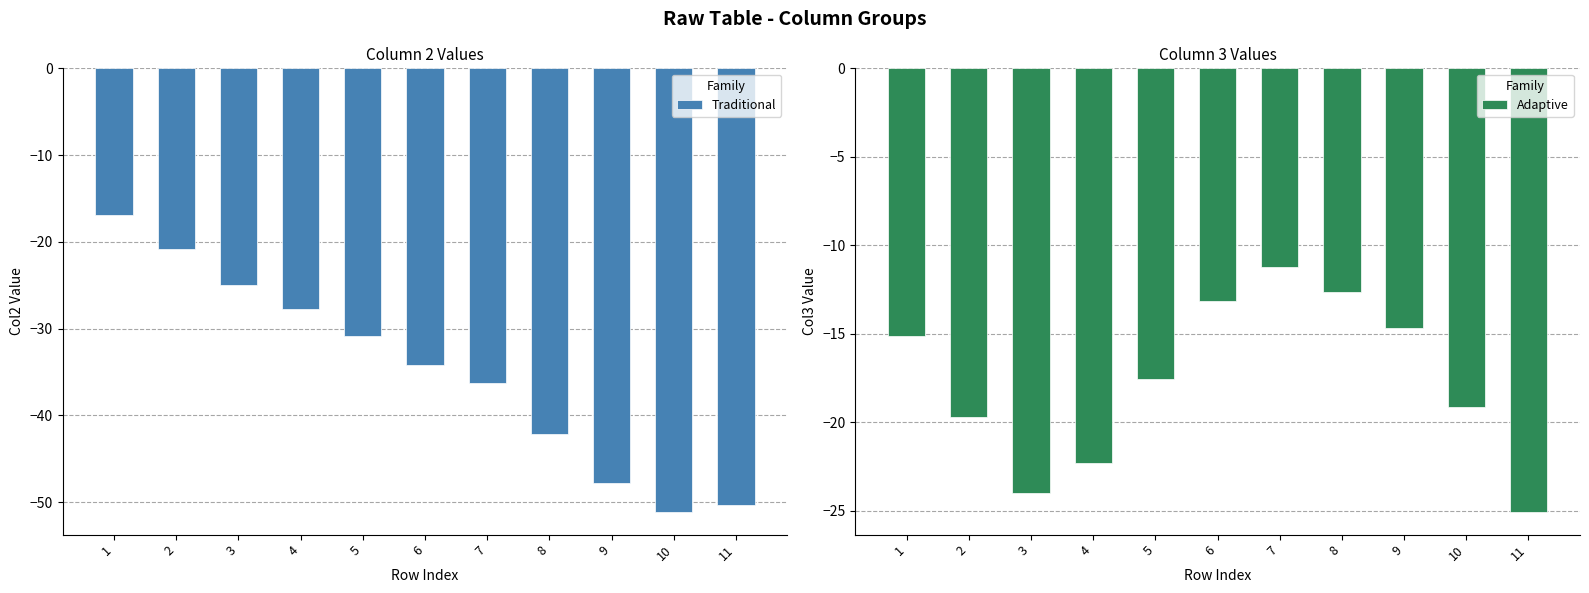

True or false: Traditional has a value of -56.1 at 8.

False